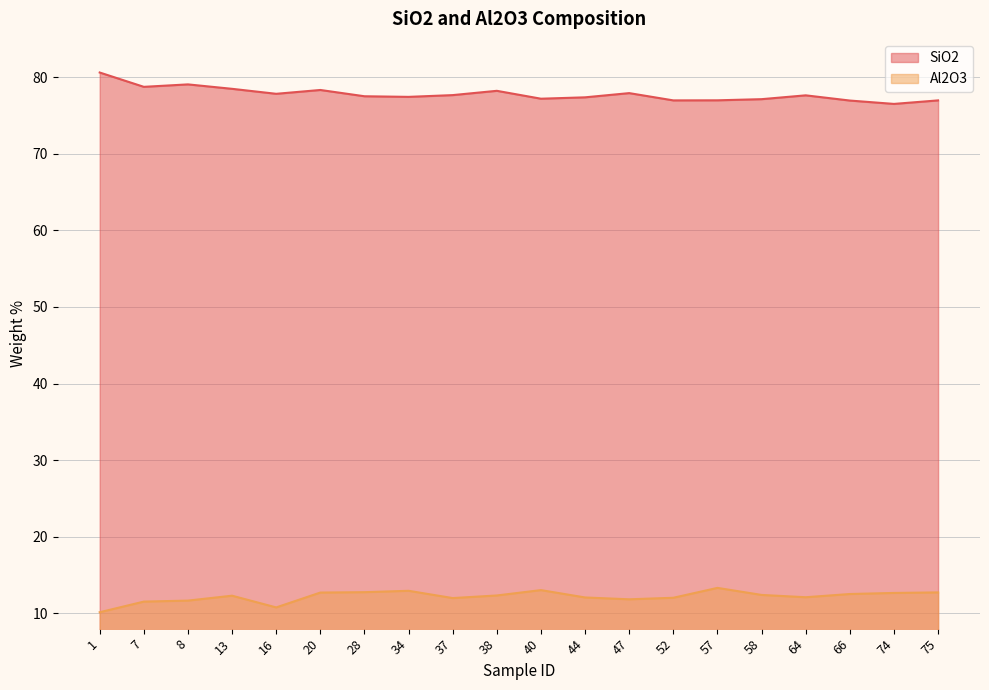

Rank the series by their maximum value, from lowest to highest.

Al2O3, SiO2